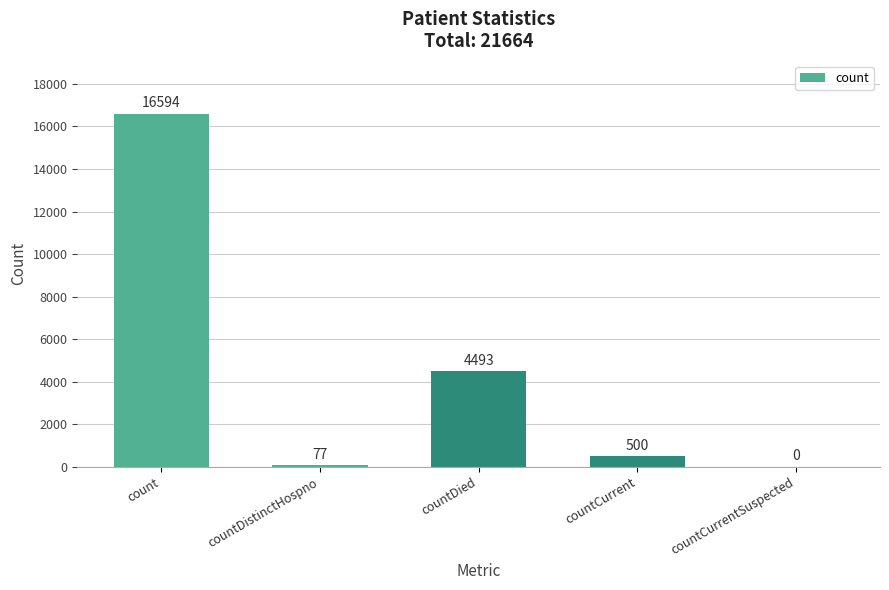

What is the approximate value at countDistinctHospno, to the nearest 10?

80